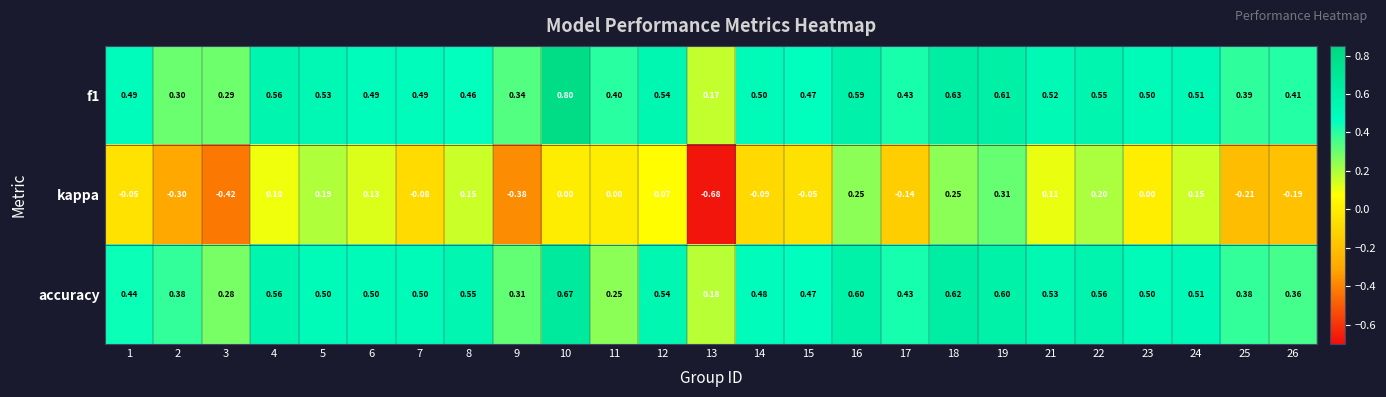

Between 11 and 15, which series saw the biggest shift?

accuracy